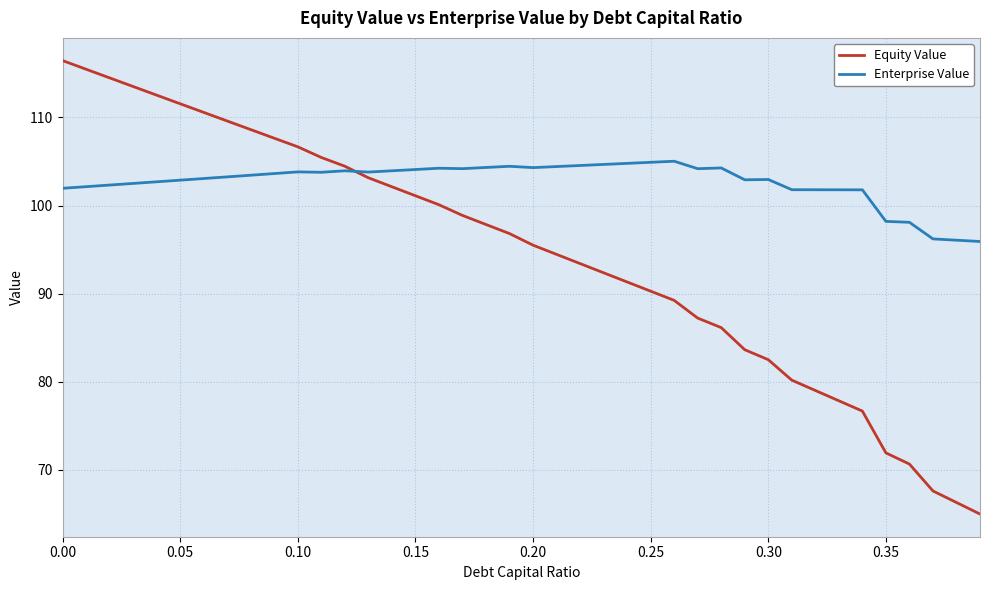

Does the chart display data point markers on the line(s)?

No